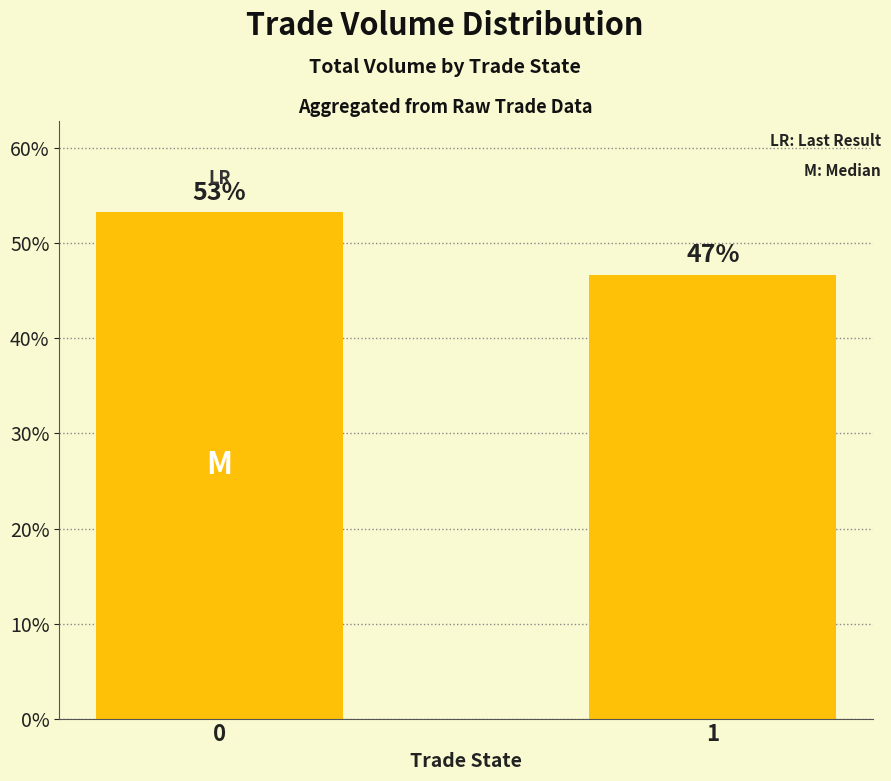

Are the bars horizontal?

No